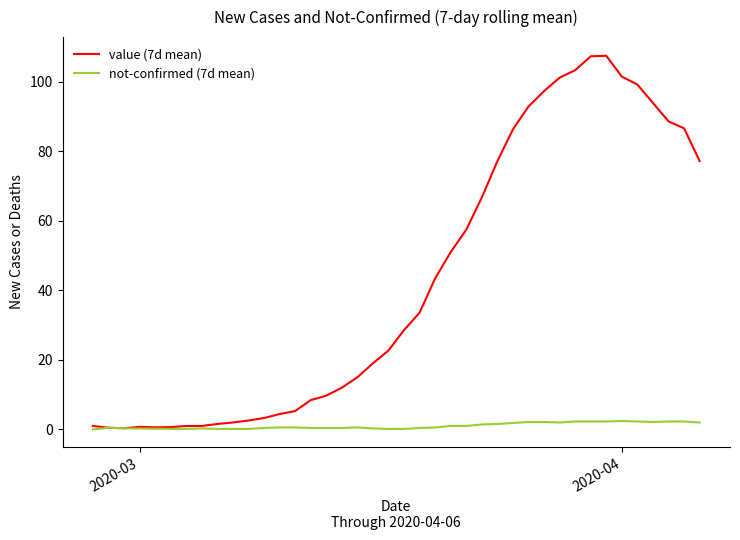

Which series has the largest range (max minus min)?

value (7d mean)